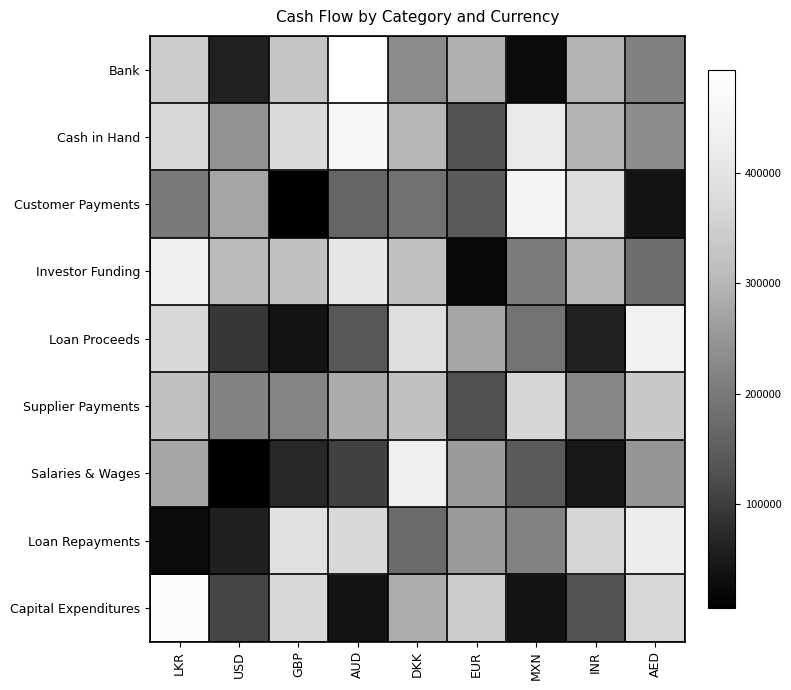

What is the approximate value of Salaries & Wages at AED?

248666